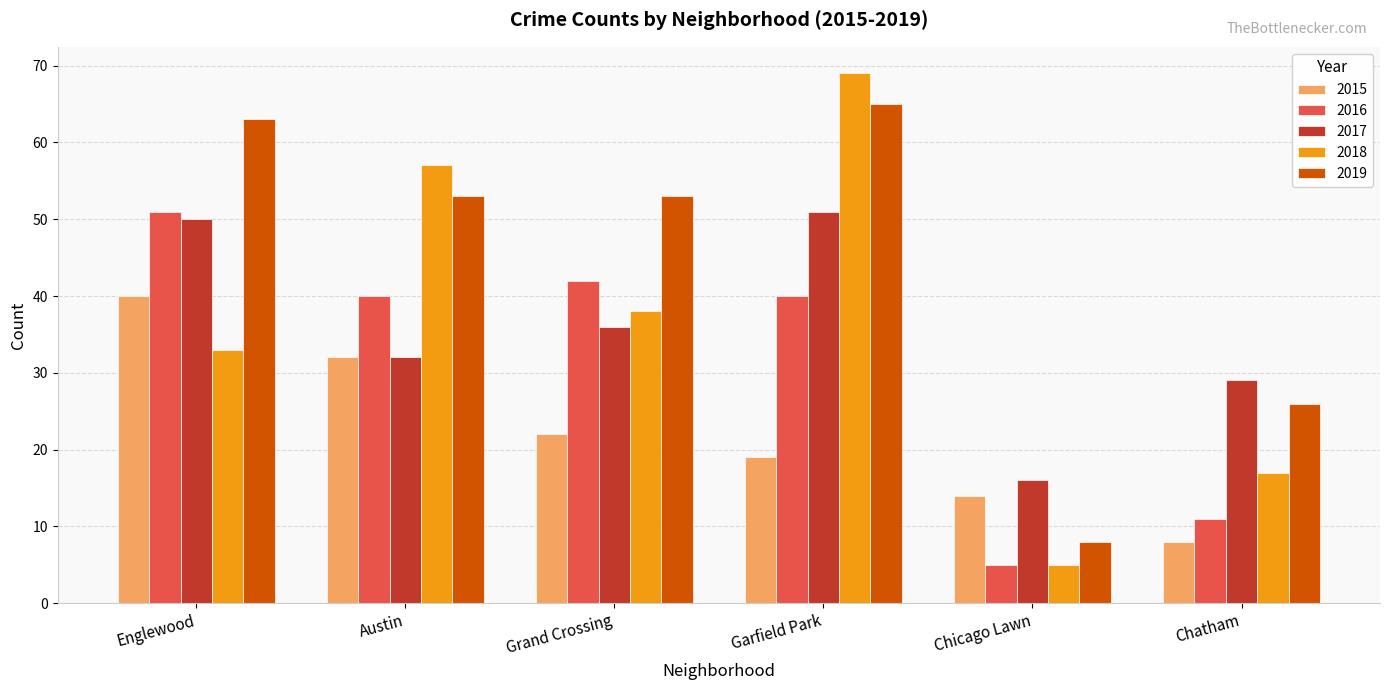

The value of 2018 at Englewood is 43. True or false?

False